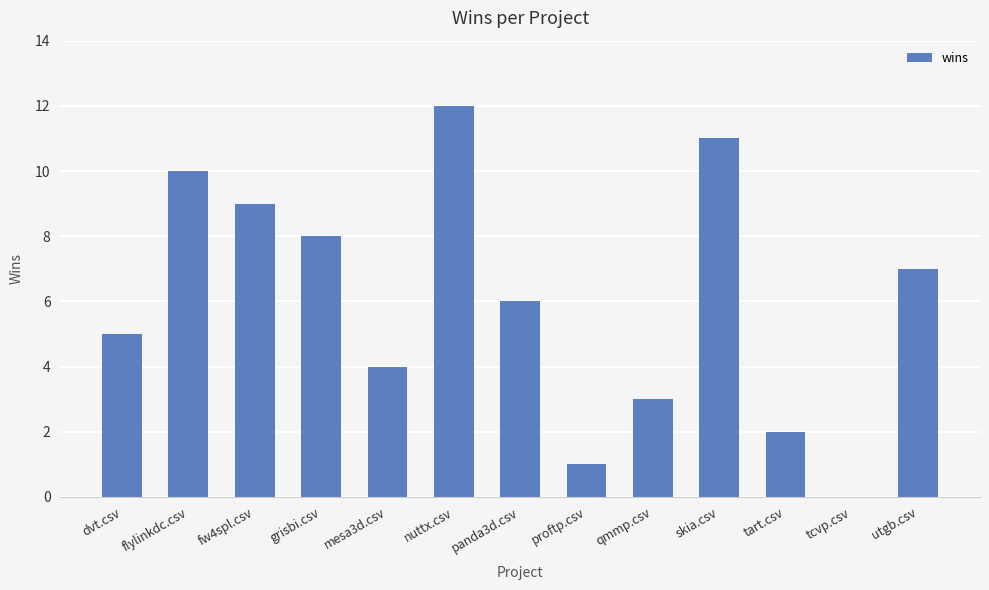

What is the maximum value shown in the chart?

12